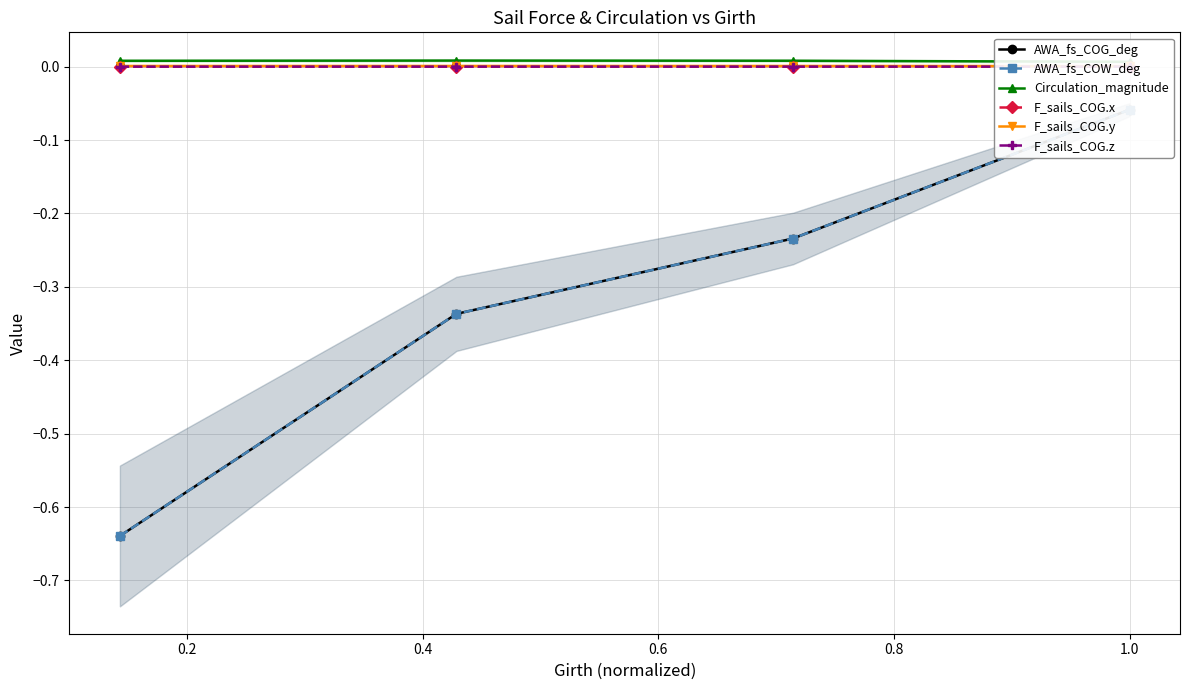

True or false: AWA_fs_COW_deg and Circulation_magnitude cross at least once.

False